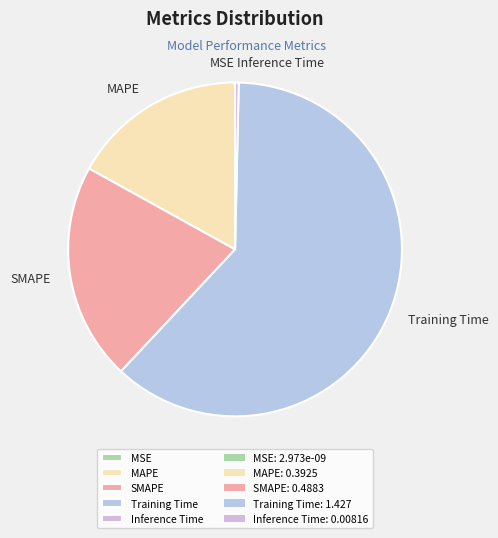

Which category accounts for the majority?

Training Time